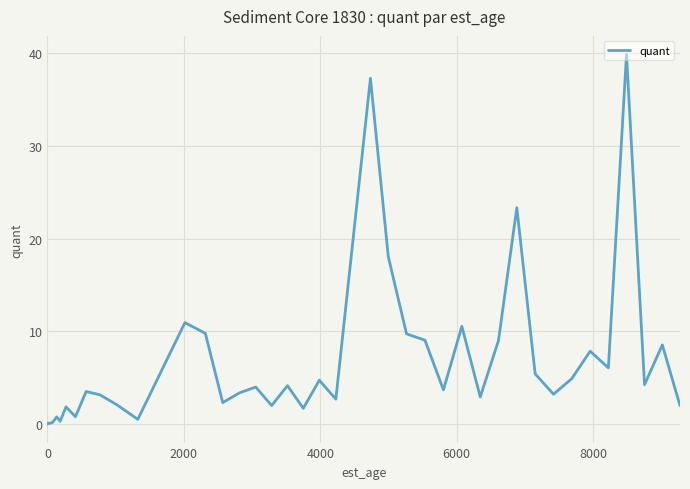

What is the greatest value displayed?

39.8